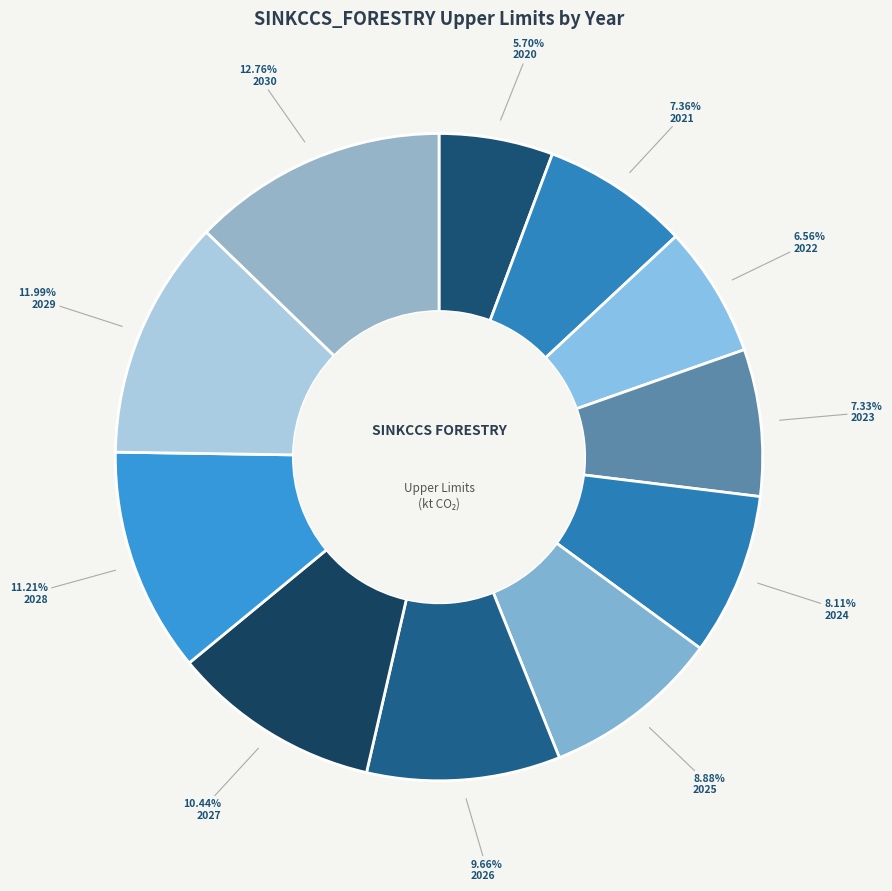

To the nearest percent, what is the difference between the 2023 and 2020 slice percentages?

2%